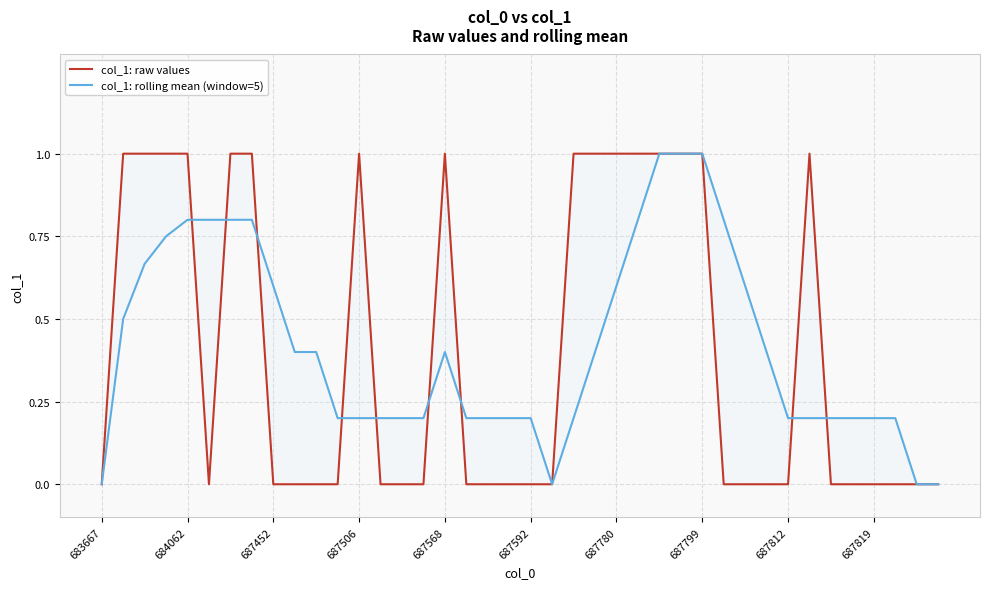

Rank the series by their average value, from lowest to highest.

col_1: raw values, col_1: rolling mean (window=5)